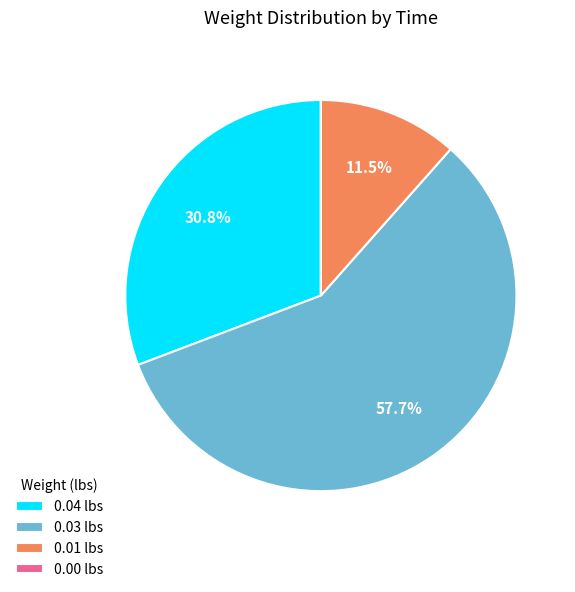

Approximately how many times larger is the value at 0.04 lbs compared to 0.01 lbs?

2.7